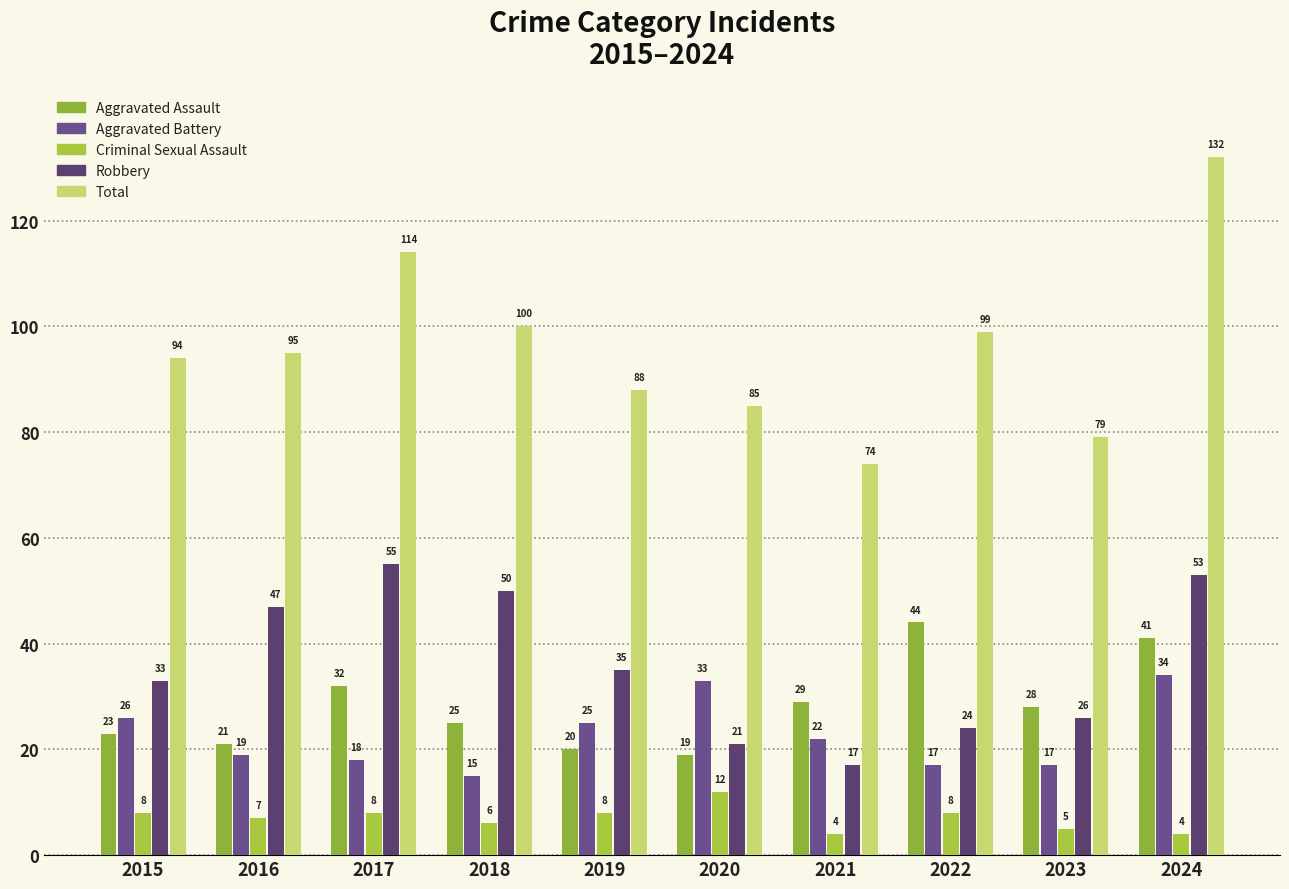

What are all the series names shown in the legend?

Aggravated Assault, Aggravated Battery, Criminal Sexual Assault, Robbery, Total